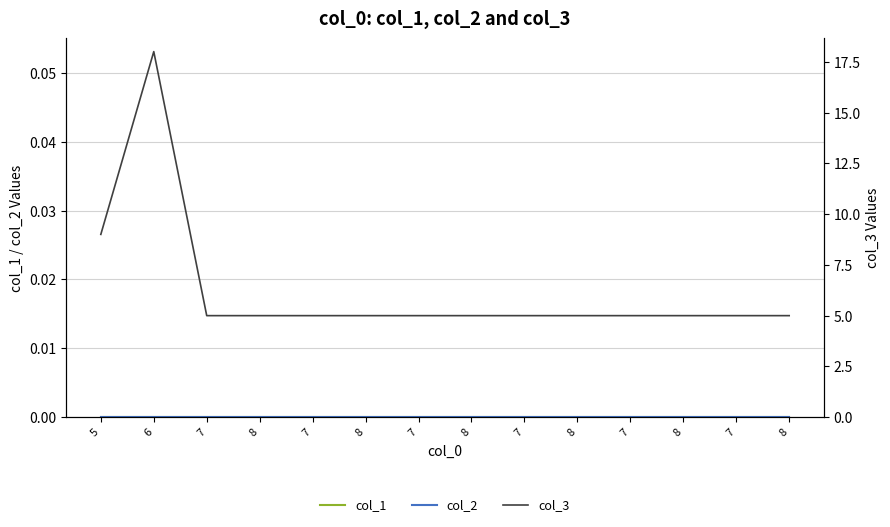

How many lines are shown in the chart?

3